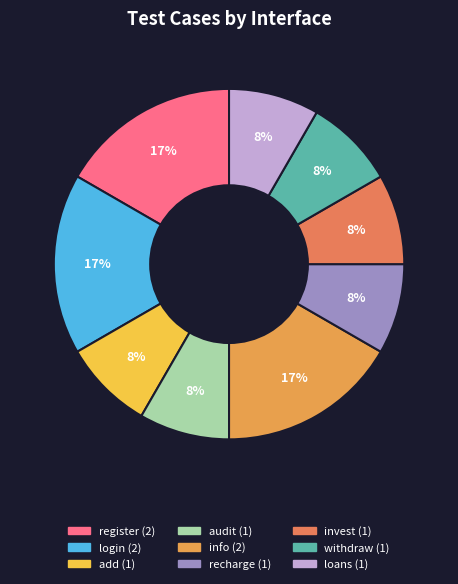

To the nearest percent, what is the difference between the largest and smallest slice percentages?

8%